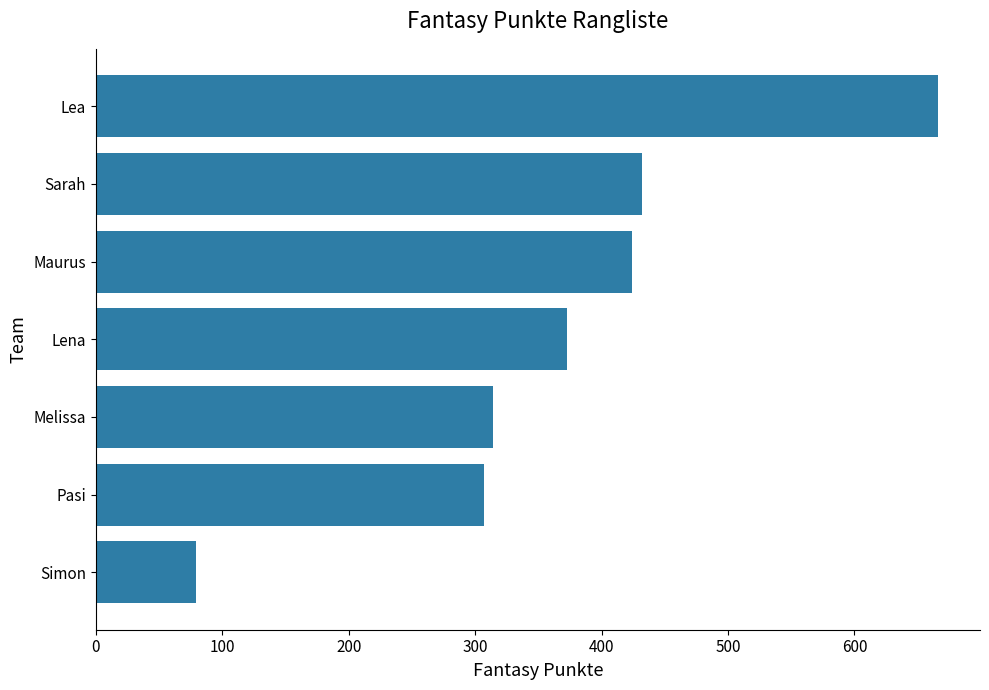

List the labels in order of value, largest first.

Lea, Sarah, Maurus, Lena, Melissa, Pasi, Simon